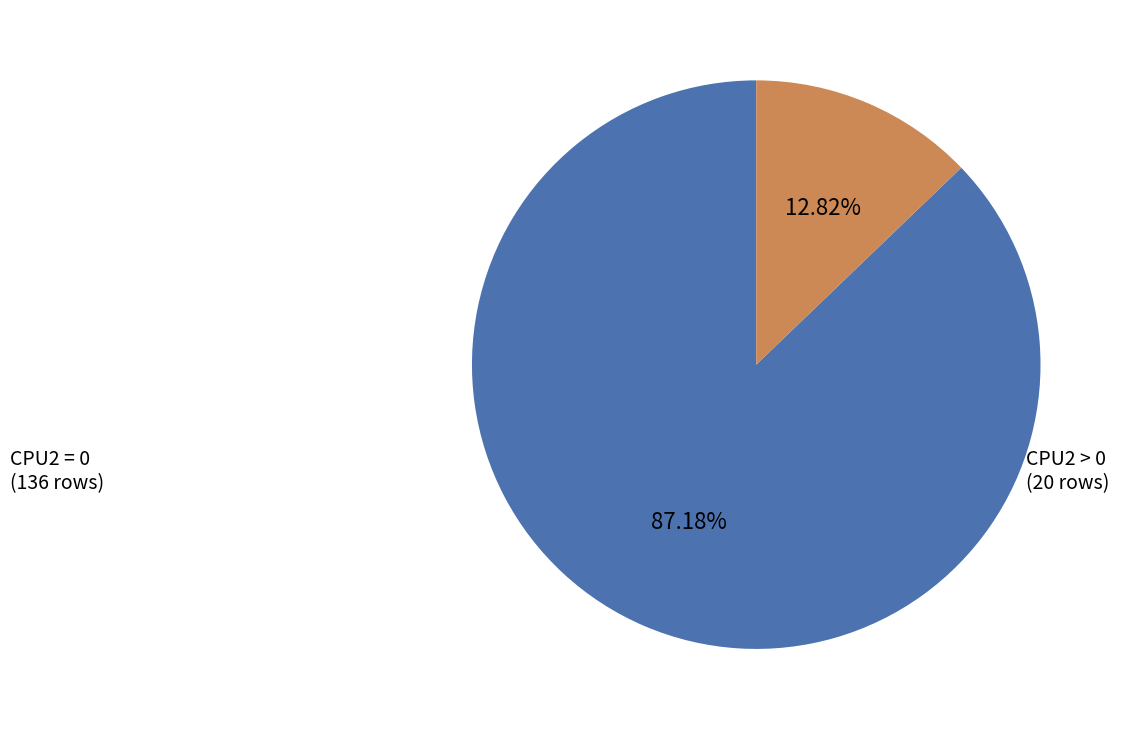

Is there any slice that represents more than half of the pie?

Yes